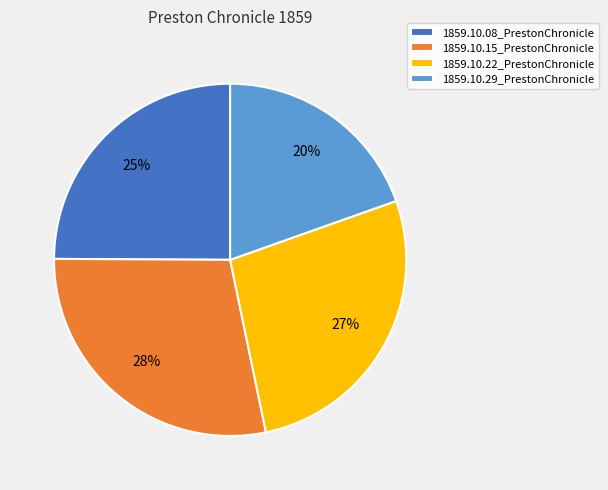

Does any single category account for the majority?

No